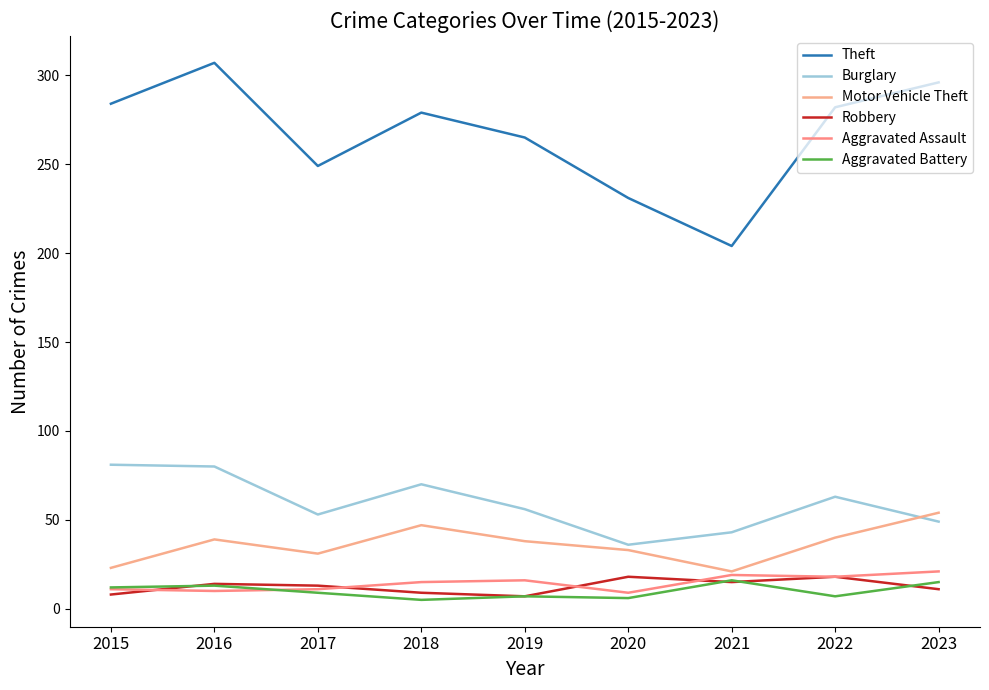

Reading left to right, what are all the values shown in this chart?

Theft: 284	307	249	279	265	231	204	282	296
Burglary: 81	80	53	70	56	36	43	63	49
Motor Vehicle Theft: 23	39	31	47	38	33	21	40	54
Robbery: 8	14	13	9	7	18	15	18	11
Aggravated Assault: 11	10	11	15	16	9	19	18	21
Aggravated Battery: 12	13	9	5	7	6	16	7	15